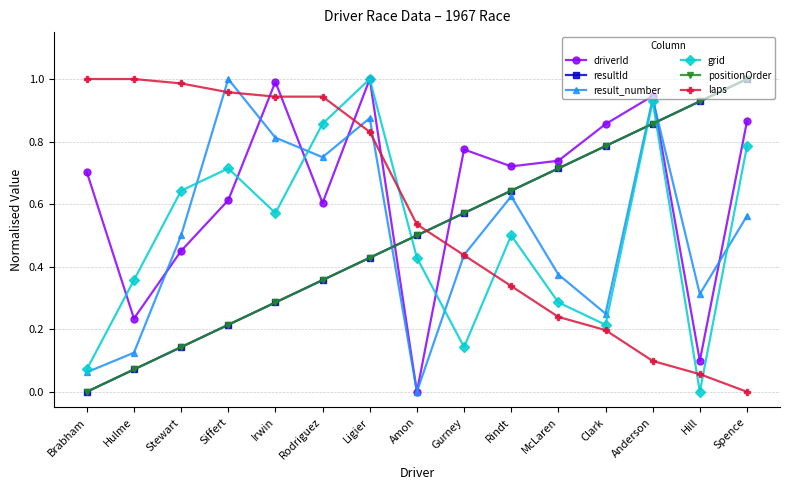

What position from the left is Spence?

15